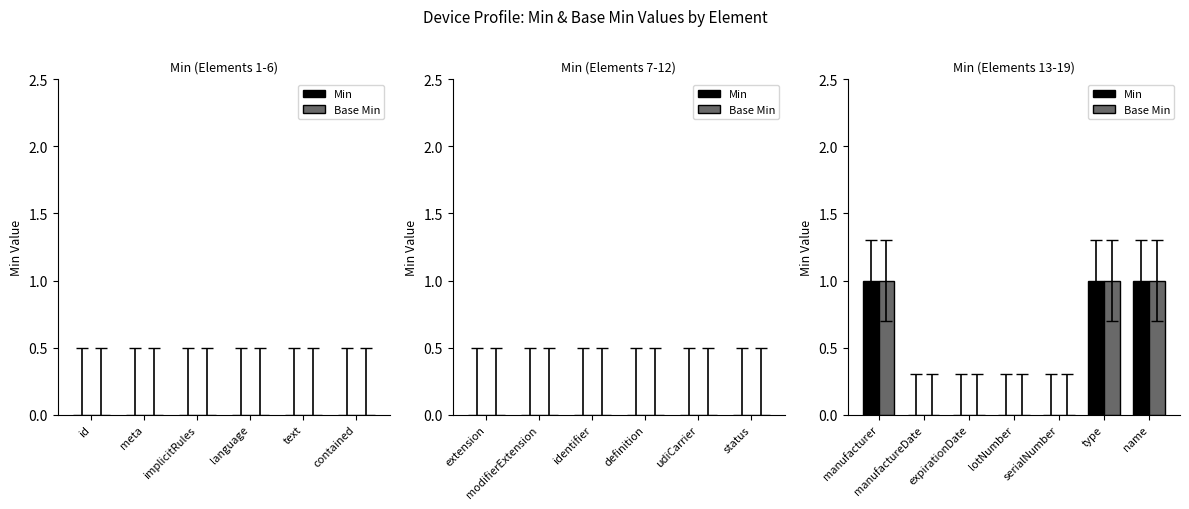

What is the sum of all Base Min values?

3